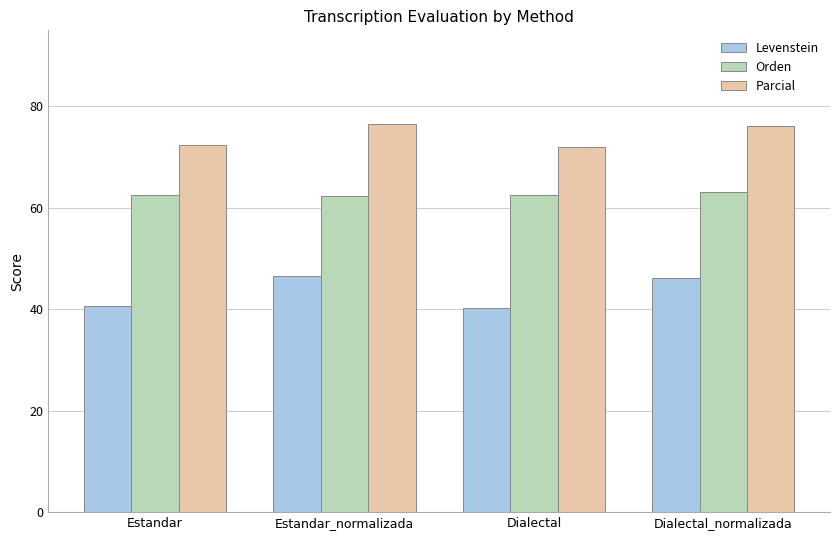

What are all the series names shown in the legend?

Levenstein, Orden, Parcial